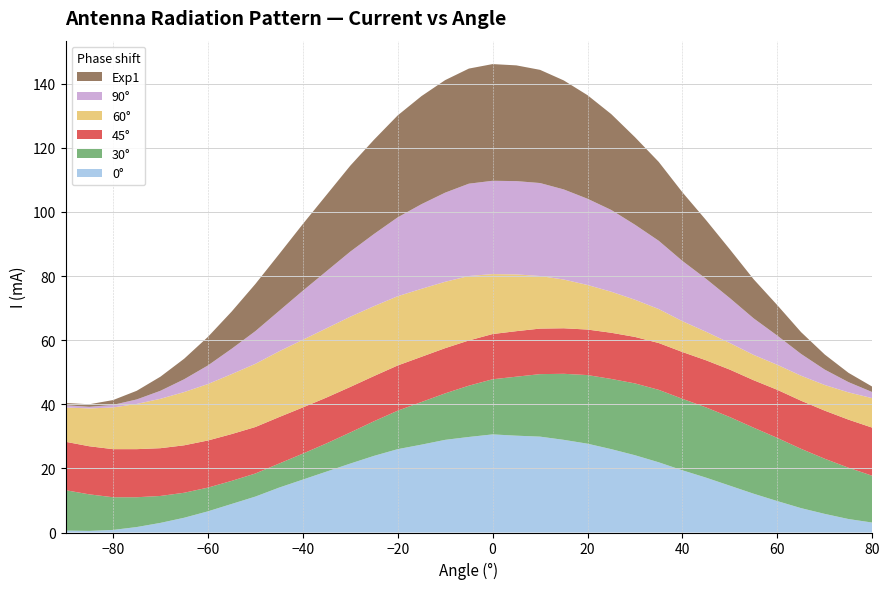

Reading left to right, extract all data points from this chart.

0°: 0.6	0.5	0.8	1.7	3.0	4.6	6.6	8.9	11.2	14.0	16.5	19.0	21.5	23.9	26.0	27.4	28.9	29.8	30.6	30.2	29.9	28.9	27.7	26.0	24.1	21.9	19.4	17.1	14.6	12.1	9.8	7.6	5.8	4.2	3.1
30°: 12.6	11.4	10.2	9.3	8.4	7.8	7.4	7.2	7.2	7.5	8.1	8.8	9.7	10.8	12.0	13.3	14.5	16.0	17.2	18.4	19.5	20.6	21.4	21.9	22.4	22.6	22.3	21.9	21.4	20.6	19.7	18.5	17.2	16.0	14.6
45°: 15.1	15.0	15.0	15.0	14.9	14.8	14.7	14.6	14.5	14.5	14.4	14.3	14.2	14.1	14.1	14.1	14.1	14.1	14.1	14.2	14.2	14.2	14.2	14.4	14.5	14.6	14.6	14.7	14.8	14.8	15.0	15.0	15.0	15.0	15.0
60°: 10.7	11.8	13.0	14.1	15.4	16.6	17.6	18.7	19.7	20.5	21.1	21.6	21.9	21.8	21.6	21.2	20.7	20.1	18.7	17.7	16.4	15.2	13.9	12.8	11.6	10.6	9.6	8.9	8.3	7.9	7.8	7.8	8.0	8.5	9.2
90°: 0.7	0.5	0.8	1.4	2.5	4.0	5.8	7.9	10.2	12.6	15.3	17.8	20.3	22.5	24.6	26.4	27.8	28.8	29.1	29.1	29.0	28.1	26.9	25.5	23.4	21.3	18.8	16.5	14.0	11.4	9.1	6.8	4.8	3.2	1.9
Exp1: 0.7	0.8	1.5	2.7	4.4	6.4	8.9	11.6	14.7	17.7	20.8	23.8	26.8	29.4	31.8	33.7	35.1	35.9	36.4	36.1	35.3	34.0	32.3	29.9	27.3	24.6	21.4	18.3	15.2	12.2	9.5	6.8	4.7	2.9	1.7